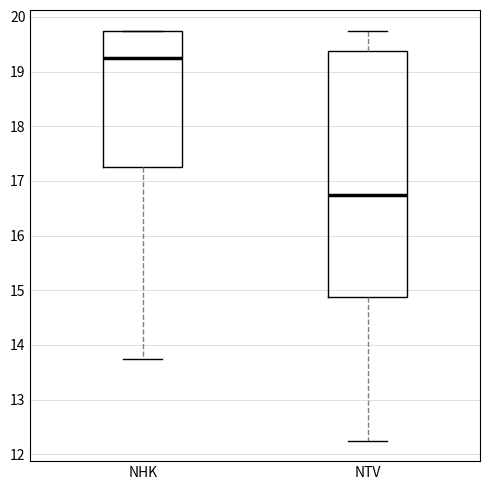

Reading left to right, read every box against the y-axis: the position of its median line, the range the box covers, and the ends of its whiskers. The values are not printed on the chart, so give them approximately, as read against the axis.

NHK: median 19.3, box 17.3 to 19.8, whiskers 13.8 to 19.8
NTV: median 16.8, box 14.9 to 19.4, whiskers 12.3 to 19.8